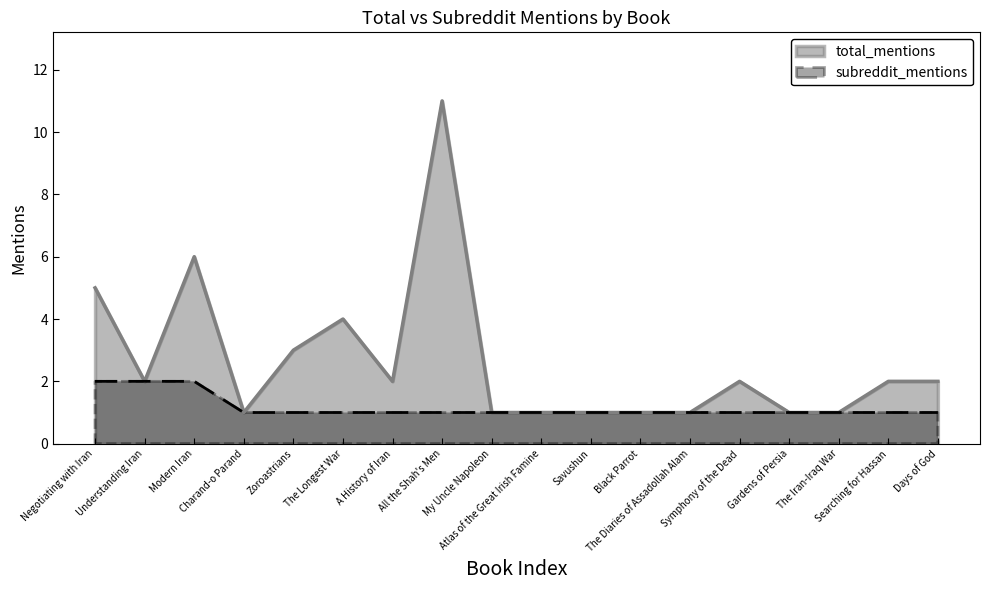

What is the sum of the total_mentions values at Searching for Hassan and Charand-o Parand?

3